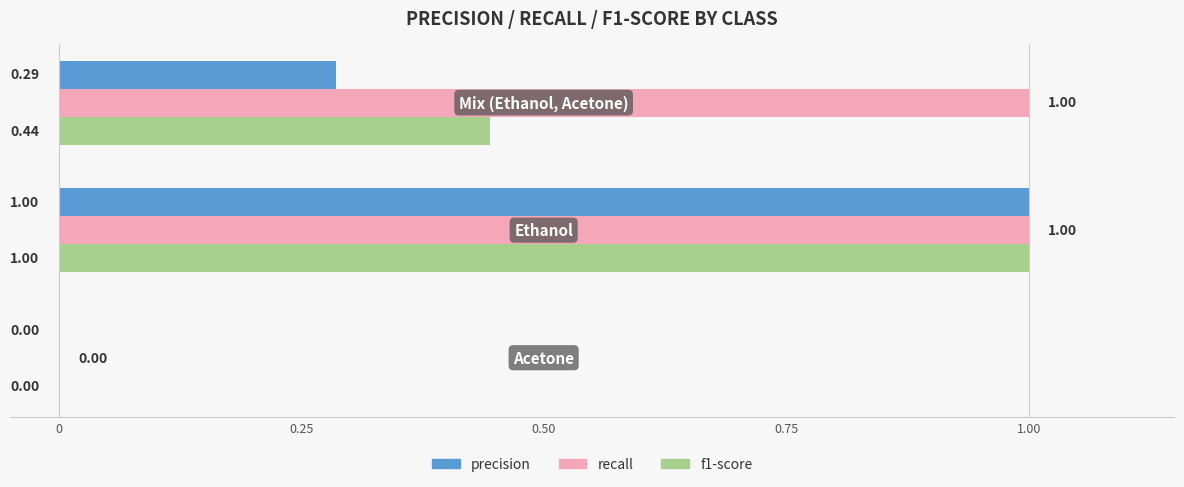

What is the sum of all recall values?

2.0